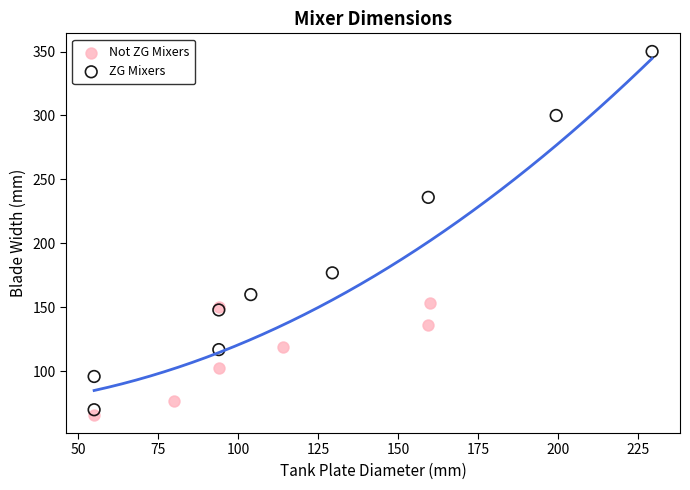

Which series contains the highest Y value?

ZG Mixers